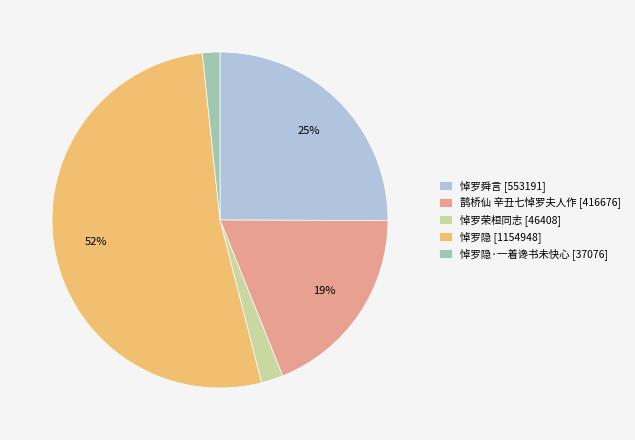

Which has a higher value, 悼罗隐 [1154948] or 悼罗舜言 [553191]?

悼罗隐 [1154948]